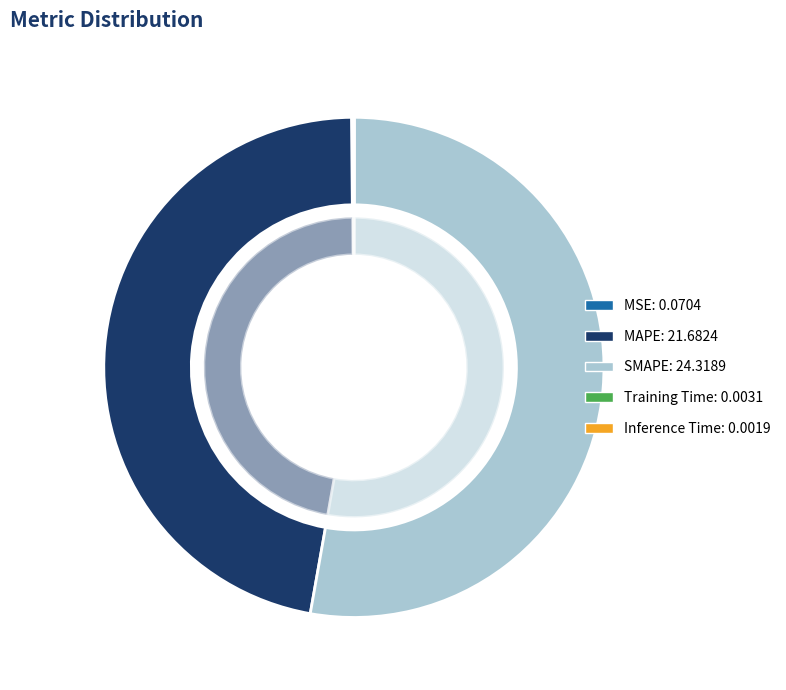

What portion of the pie excludes SMAPE?

47.2%